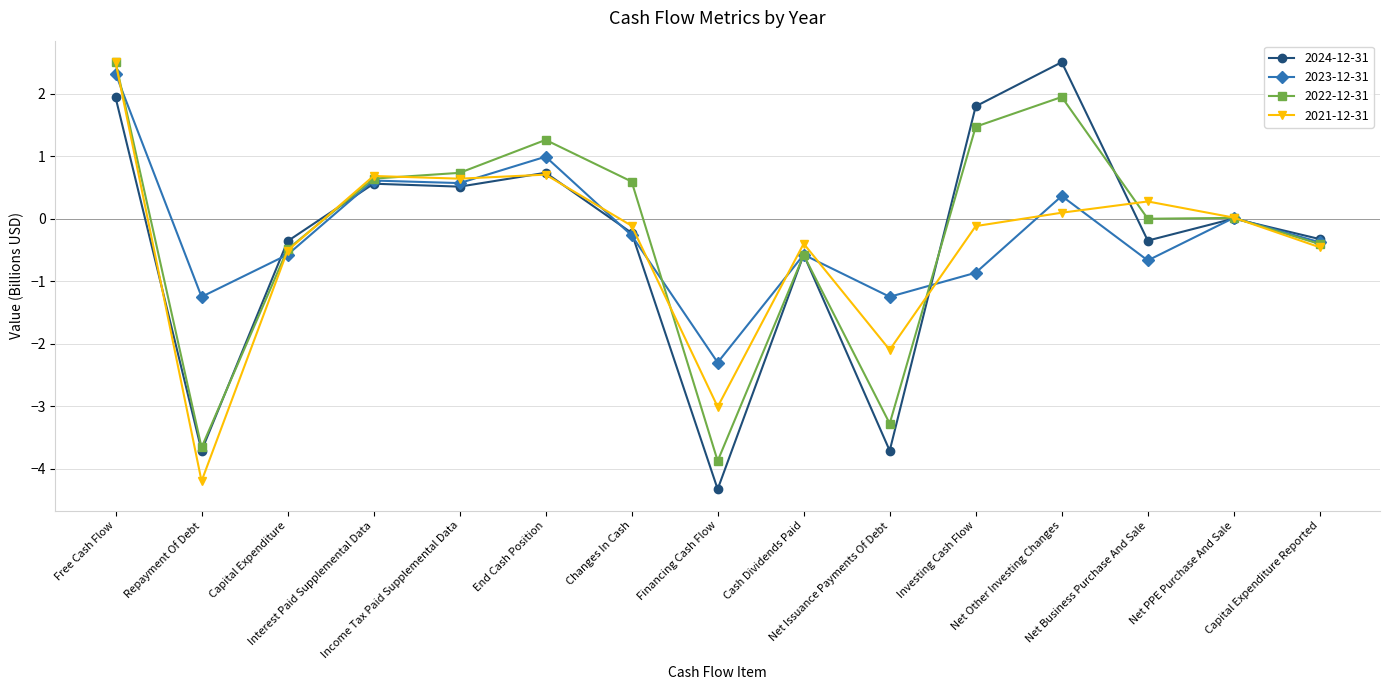

True or false: 2024-12-31 has more than 2 interior local peaks.

True